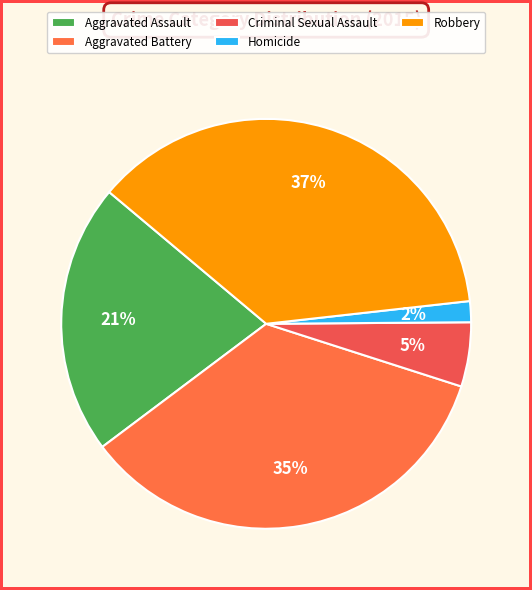

Does any single category account for the majority?

No